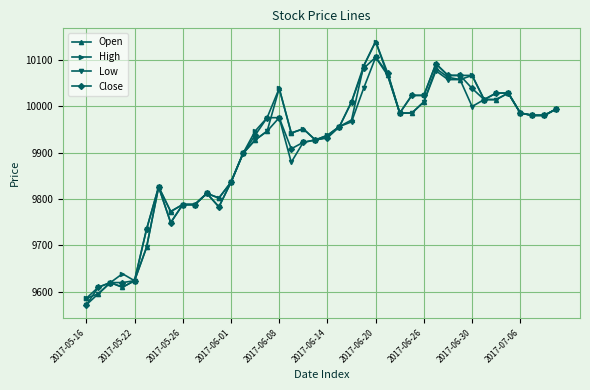

True or false: Open has more than 1 points higher than both neighbors.

True